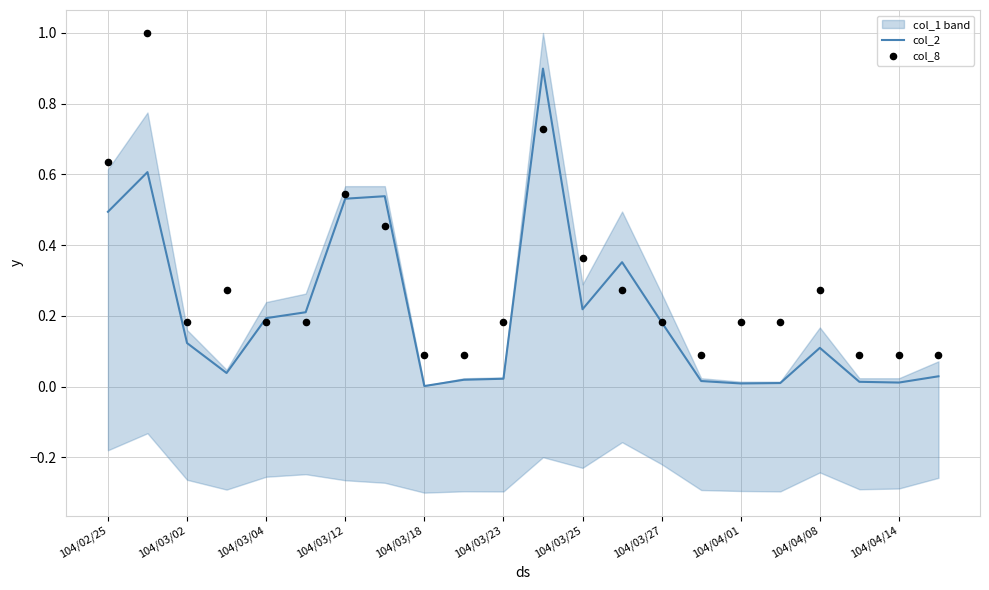

What is the maximum value for col_2?

0.9